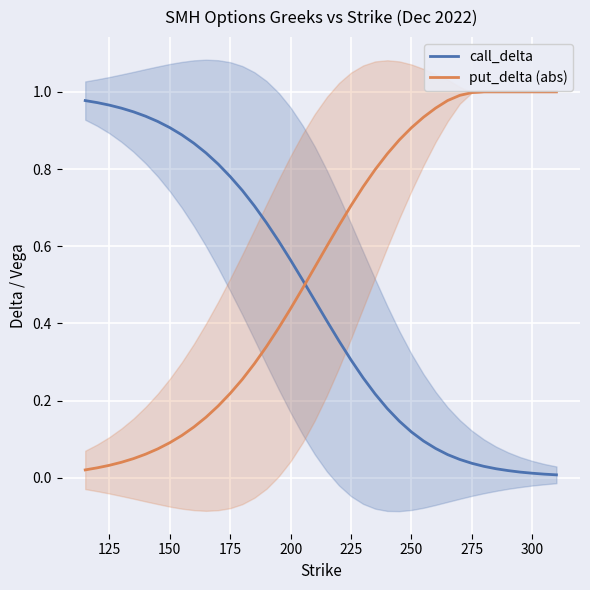

Which series ends up on top after the final intersection of put_delta (abs) and call_delta?

put_delta (abs)